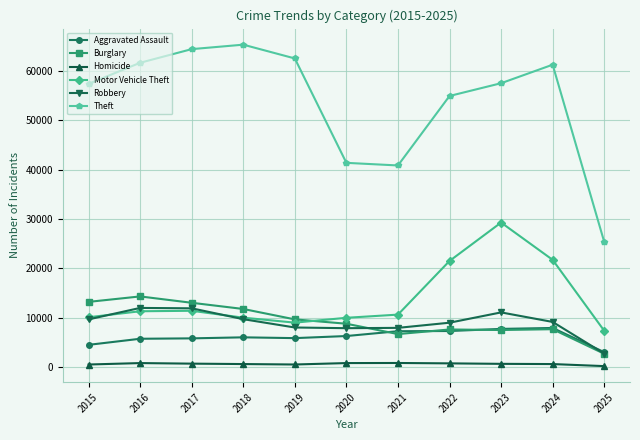

What is the maximum value for Robbery?

11960